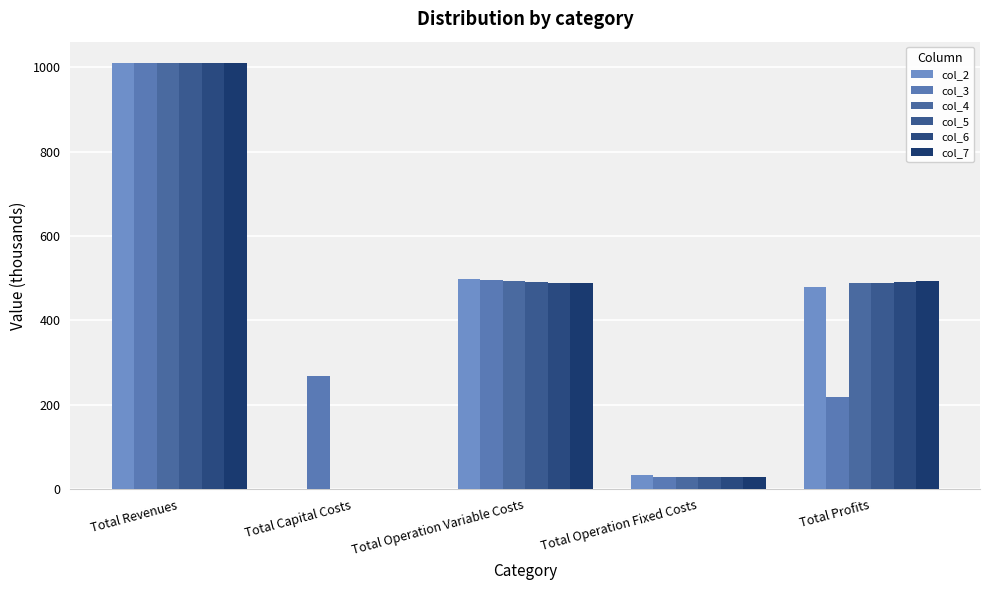

What is the sum of the col_6 values at Total Operation Fixed Costs and Total Profits?

519.5